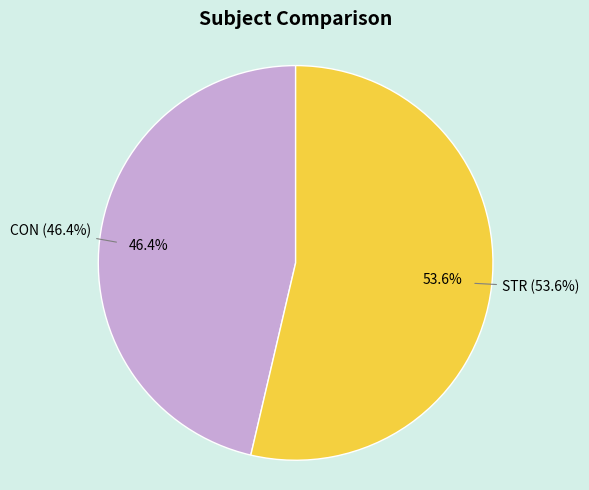

True or false: STR accounts for 42% of the total.

False